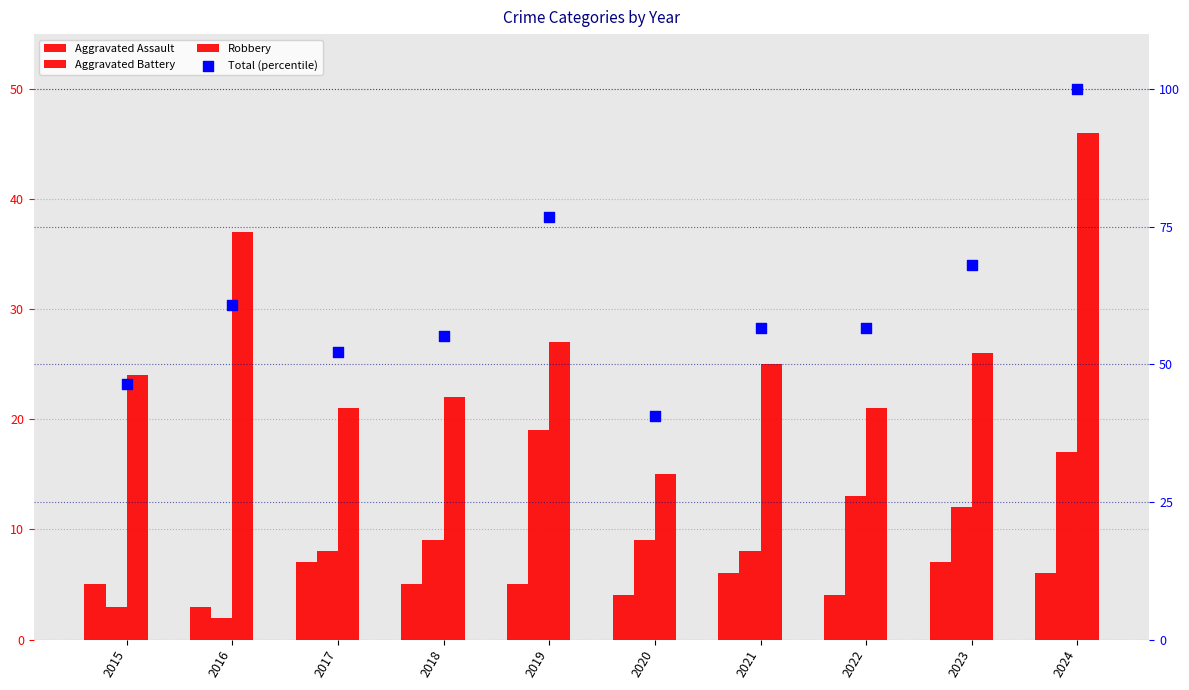

Which series has the largest Y range (max minus min)?

Total (percentile)